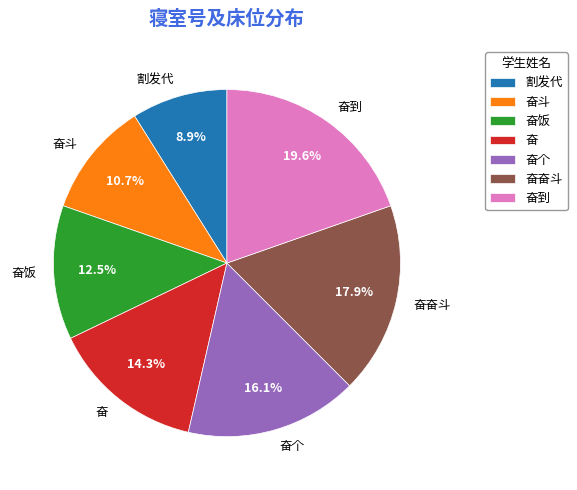

Count the number of slices in the pie.

7